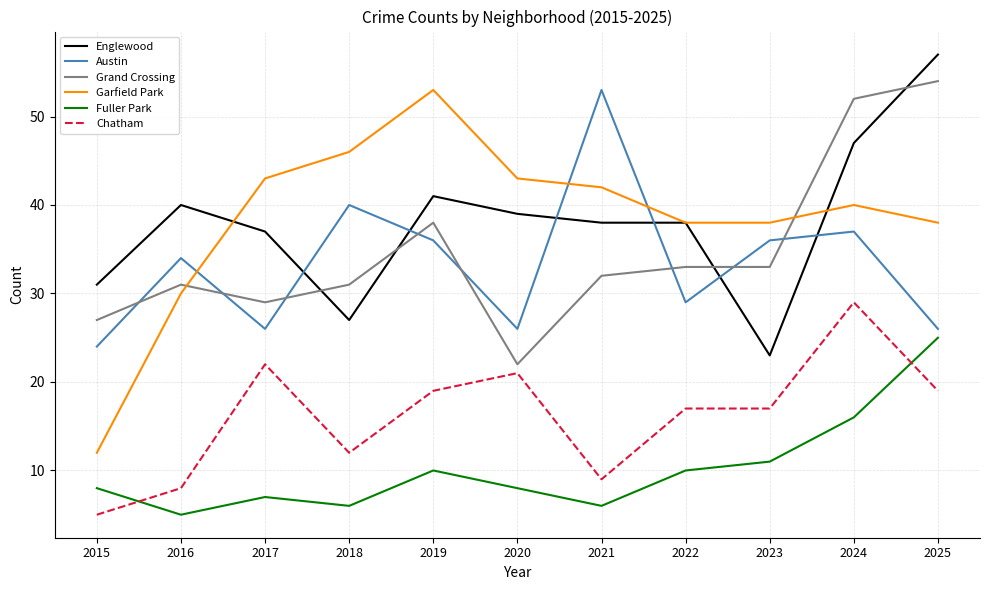

What are all the series names shown in the legend?

Englewood, Austin, Grand Crossing, Garfield Park, Fuller Park, Chatham